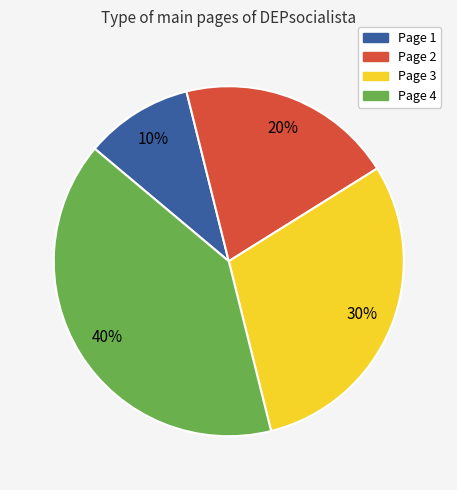

What is the ratio of the value at Page 2 to the value at Page 3?

0.7